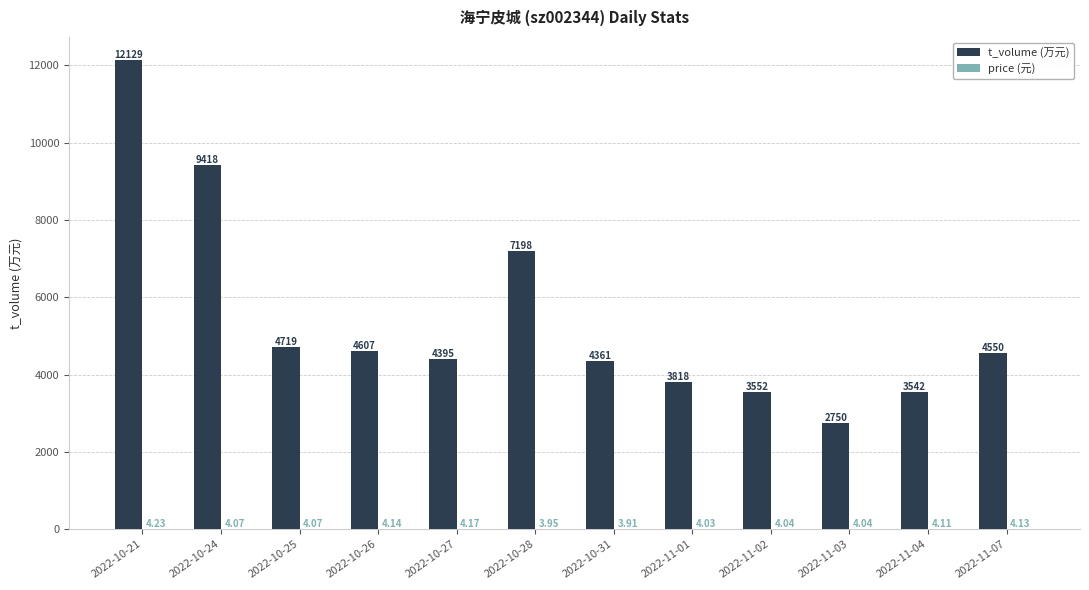

Which series changed the most between 2022-10-26 and 2022-10-28?

t_volume (万元)